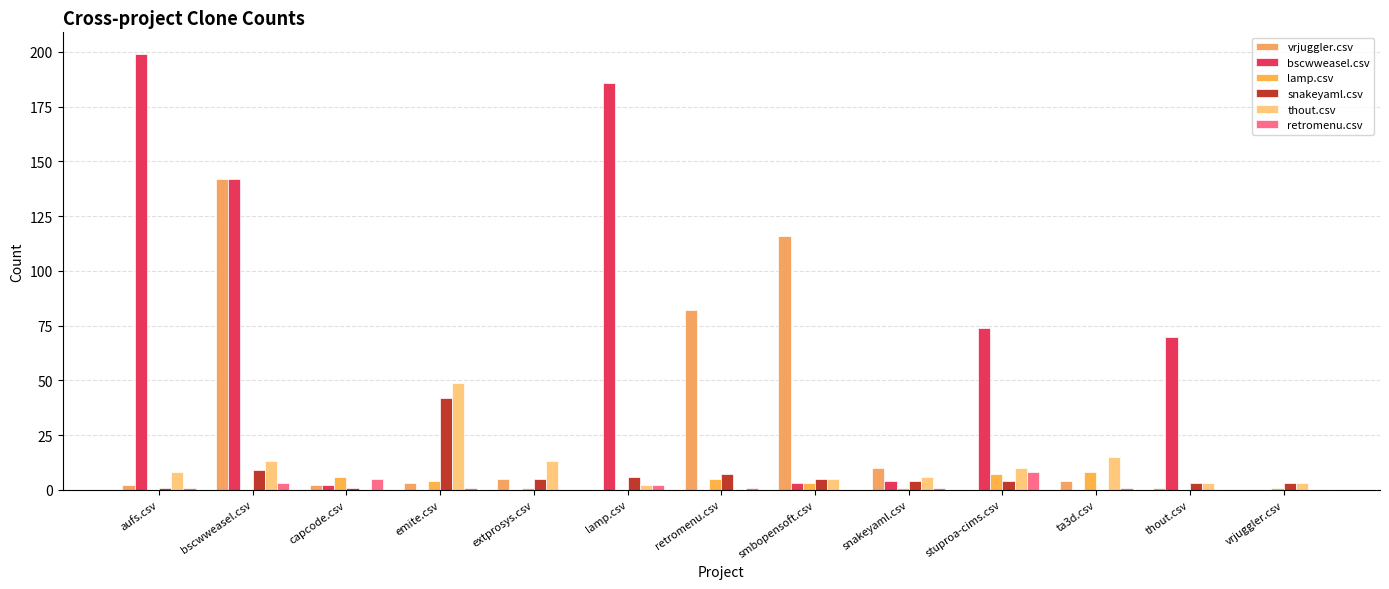

True or false: thout.csv has a value of -16 at retromenu.csv.

False